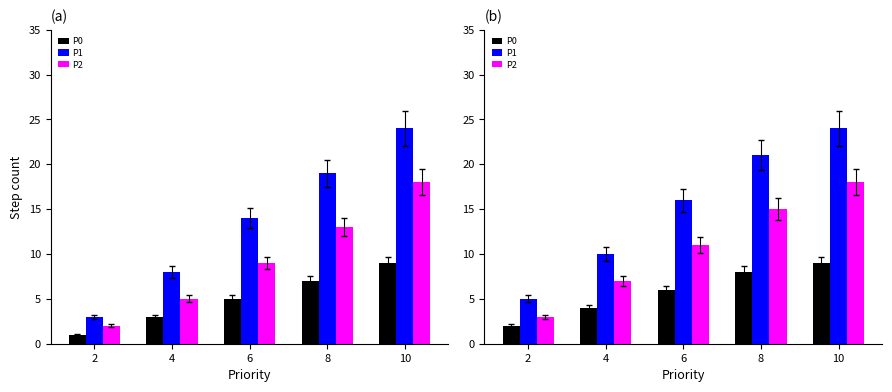

At which label does P1 reach its peak?

10